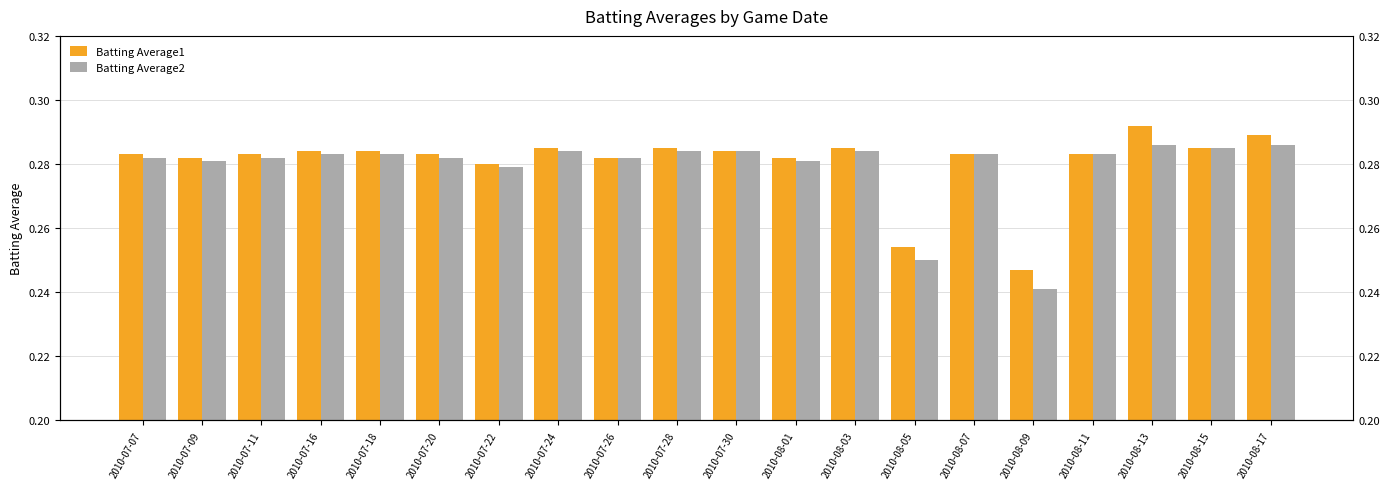

Which series has the widest spread of values?

Batting Average1